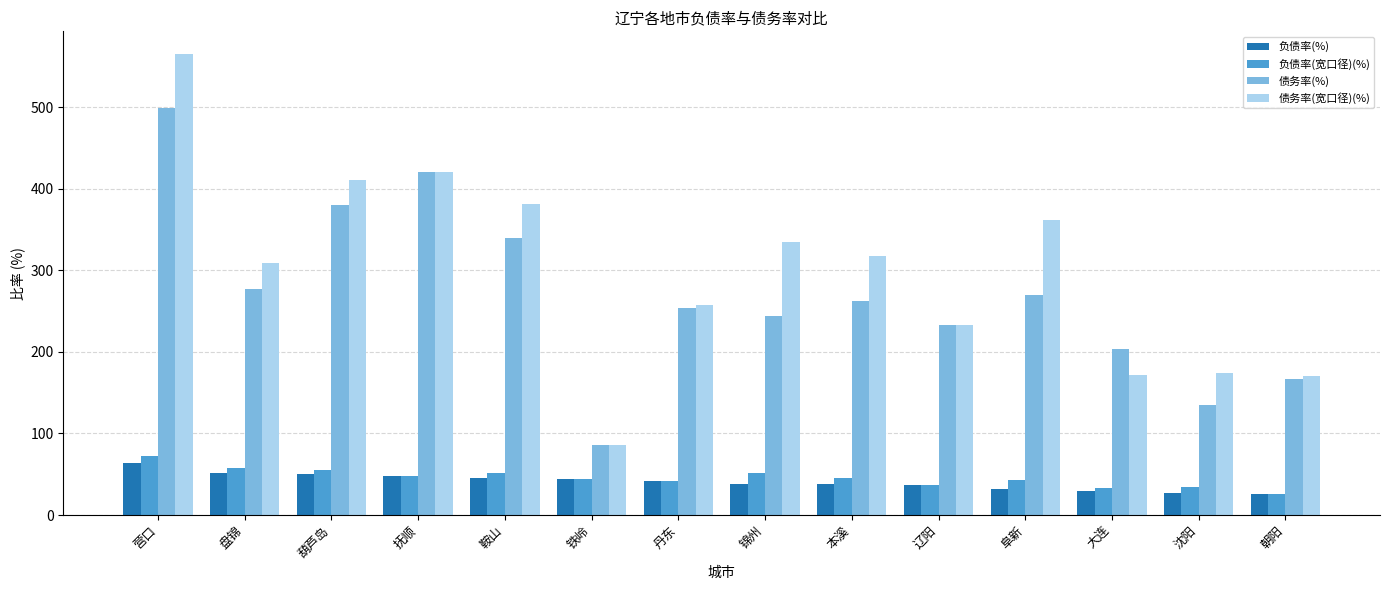

What are all the series names shown in the legend?

负债率(%), 负债率(宽口径)(%), 债务率(%), 债务率(宽口径)(%)